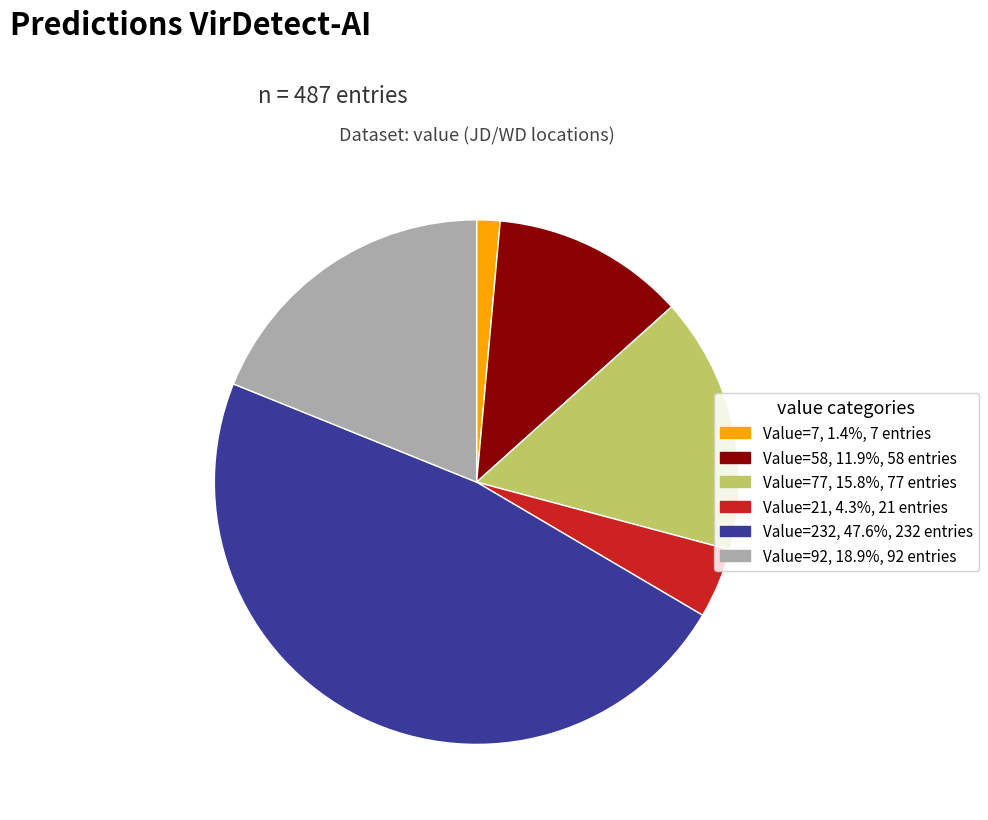

Is there a majority slice in this chart?

No